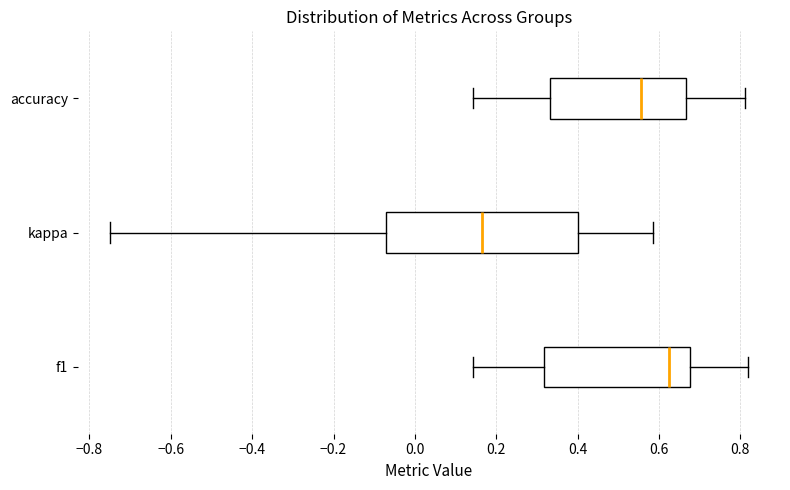

Which box is the widest, from its left edge to its right edge?

kappa